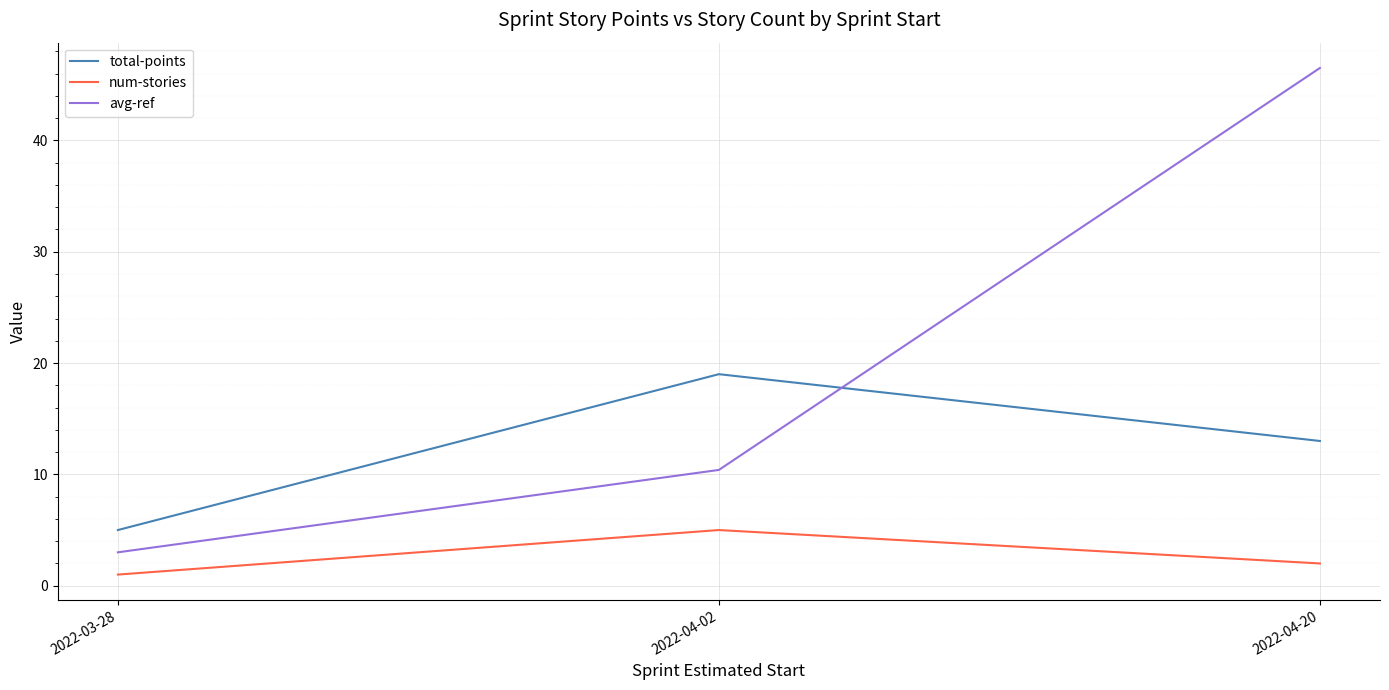

What is the lowest value of the num-stories series?

1.0